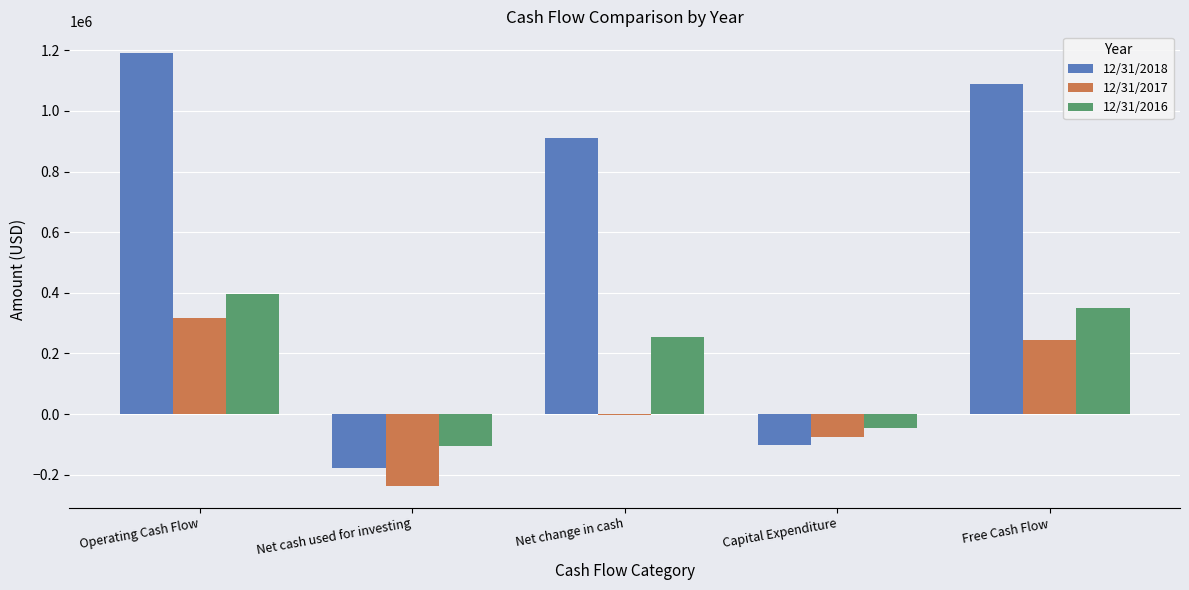

Which series changed the most between Net cash used for investing and Free Cash Flow?

12/31/2018